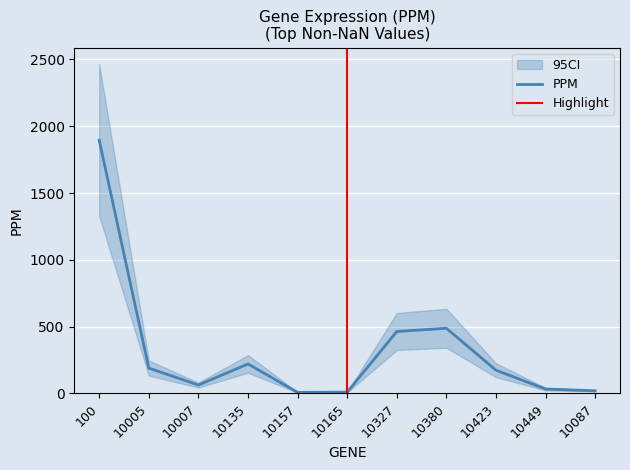

What is the difference between the second highest and second lowest values?

478